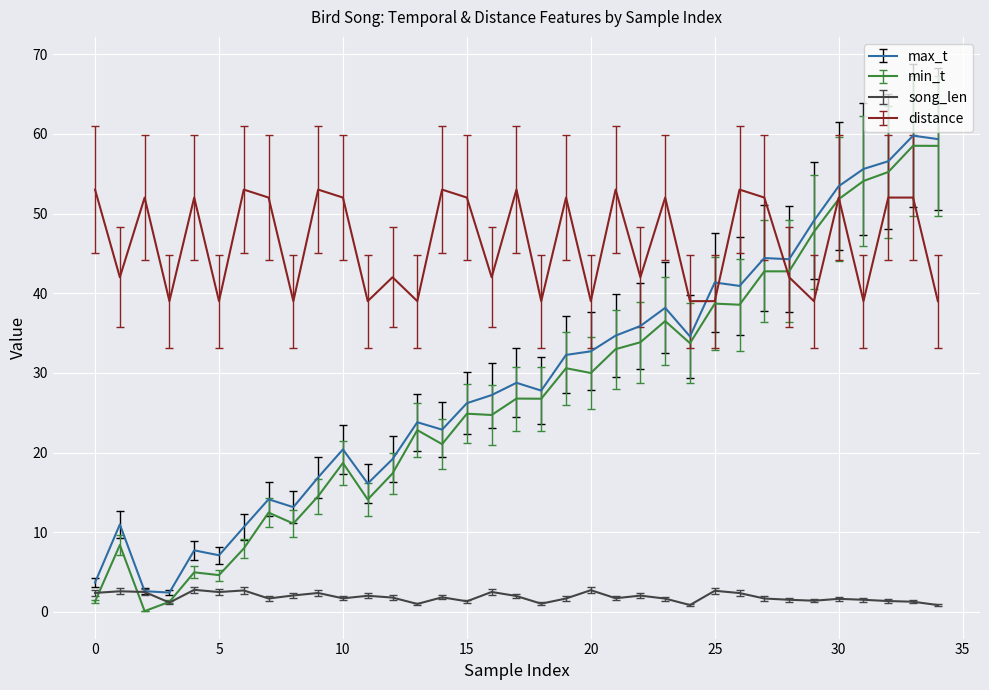

True or false: song_len and distance cross at least once.

False